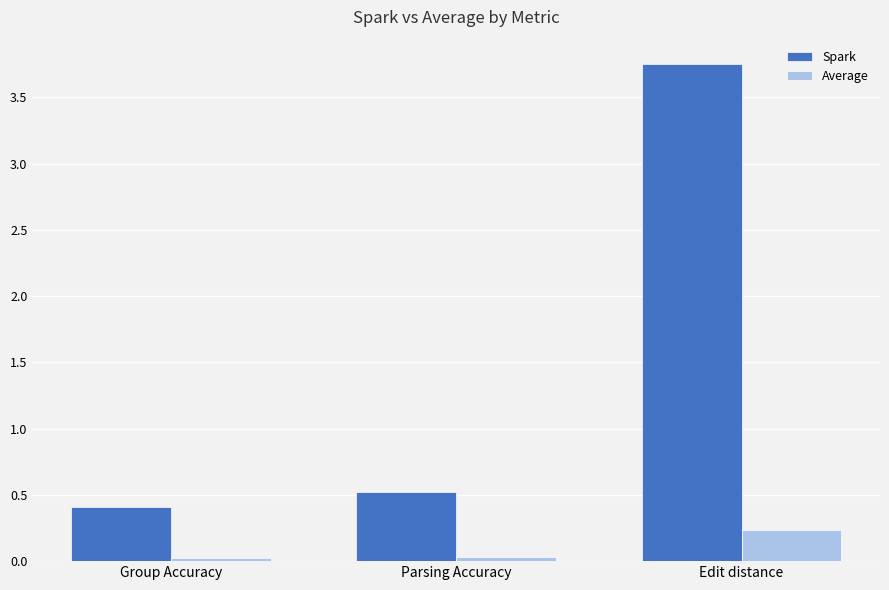

True or false: Average has a value of 0.0 at Parsing Accuracy.

True